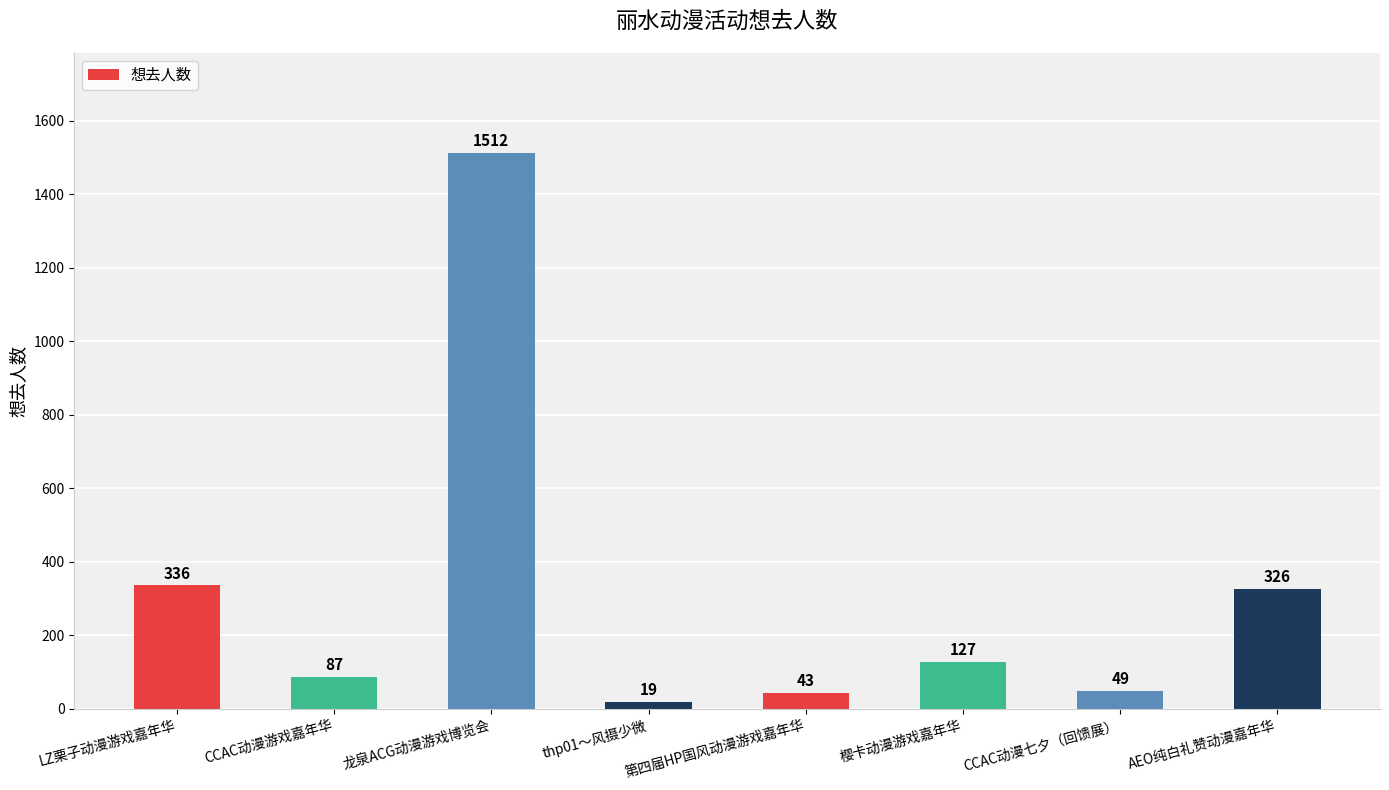

Does the chart contain stacked bars?

No